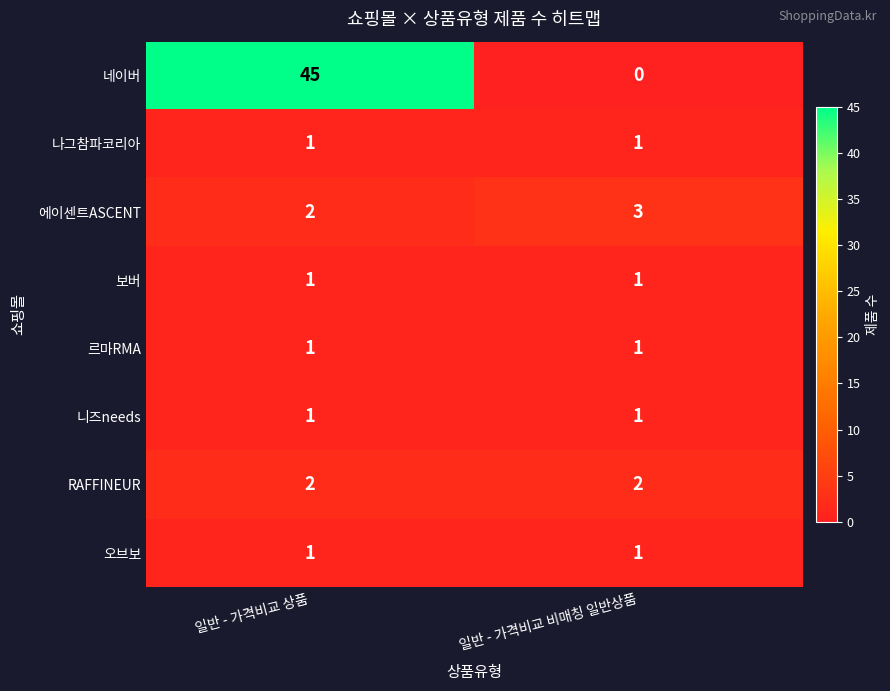

Is it true that 니즈needs equals 1 at 일반 - 가격비교 상품?

True